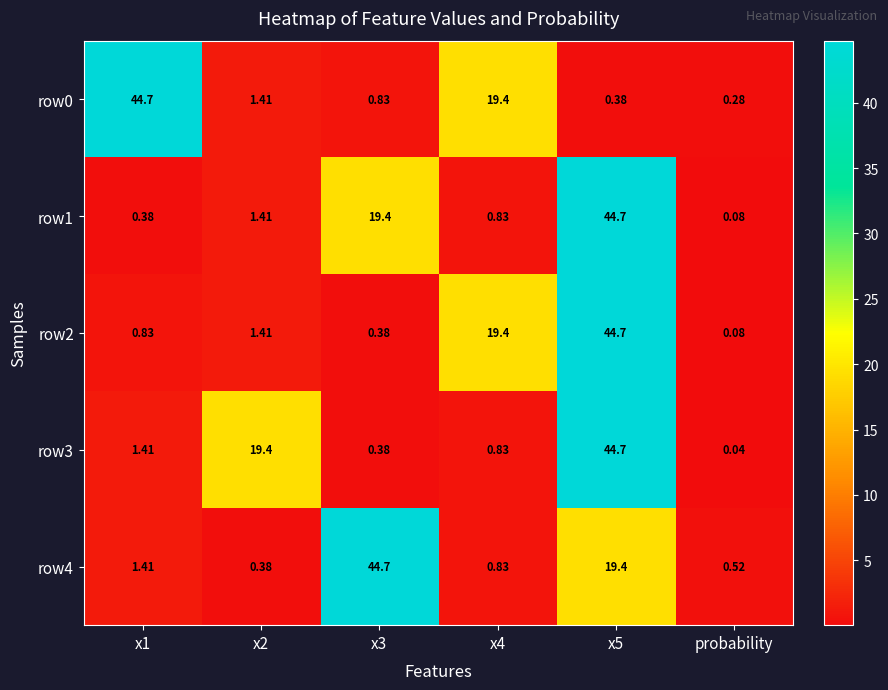

How many data points does each series have?

6